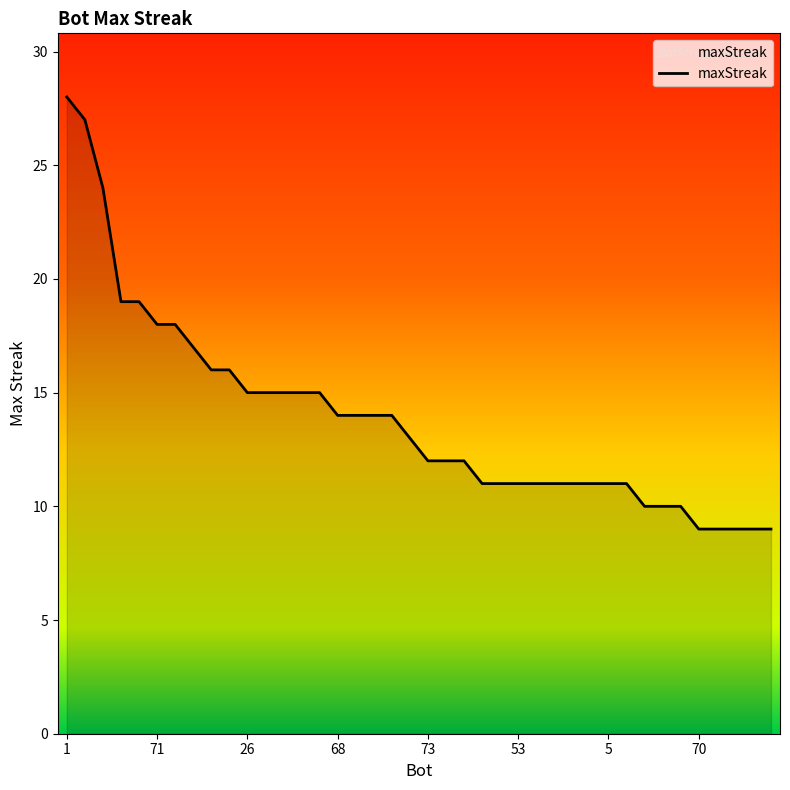

What is the smallest value displayed?

9